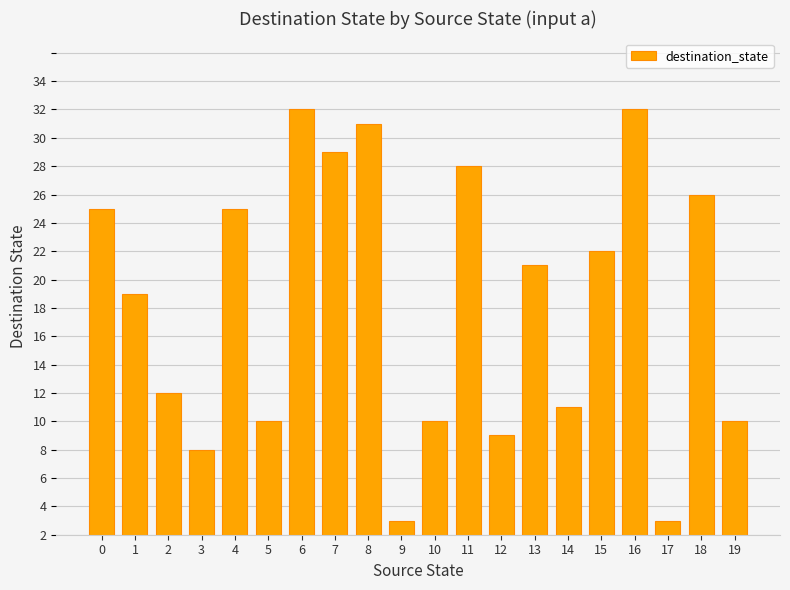

Reading right to left, list all the values displayed in this chart.

8	24	1	30	20	9	19	7	26	8	1	29	27	30	8	23	6	10	17	23